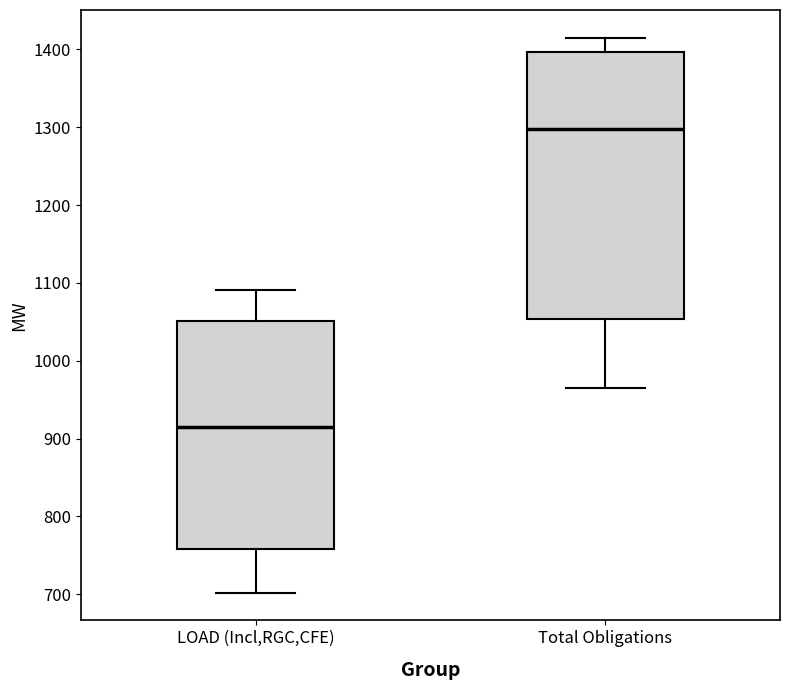

Where does the lower whisker of the box for Total Obligations end on the y-axis? The values are not printed on the chart, so give them approximately, as read against the axis.

970